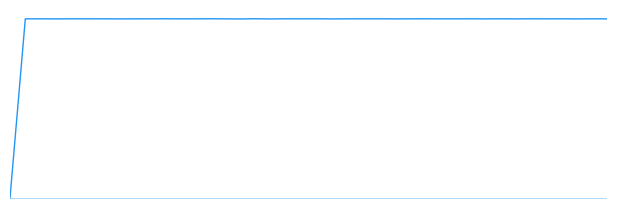

What is the value of the 40th point from the left?

1.5